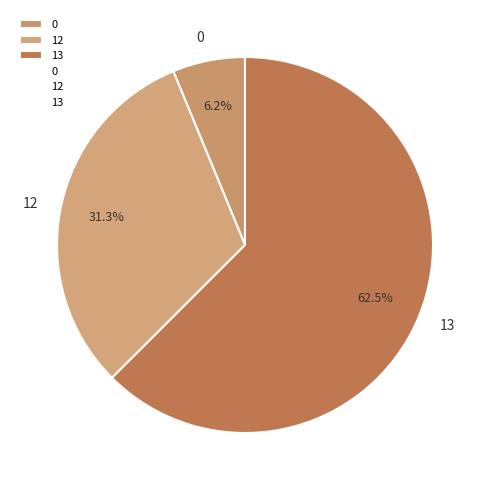

Approximately how many times larger is the value at 12 compared to 13?

0.5